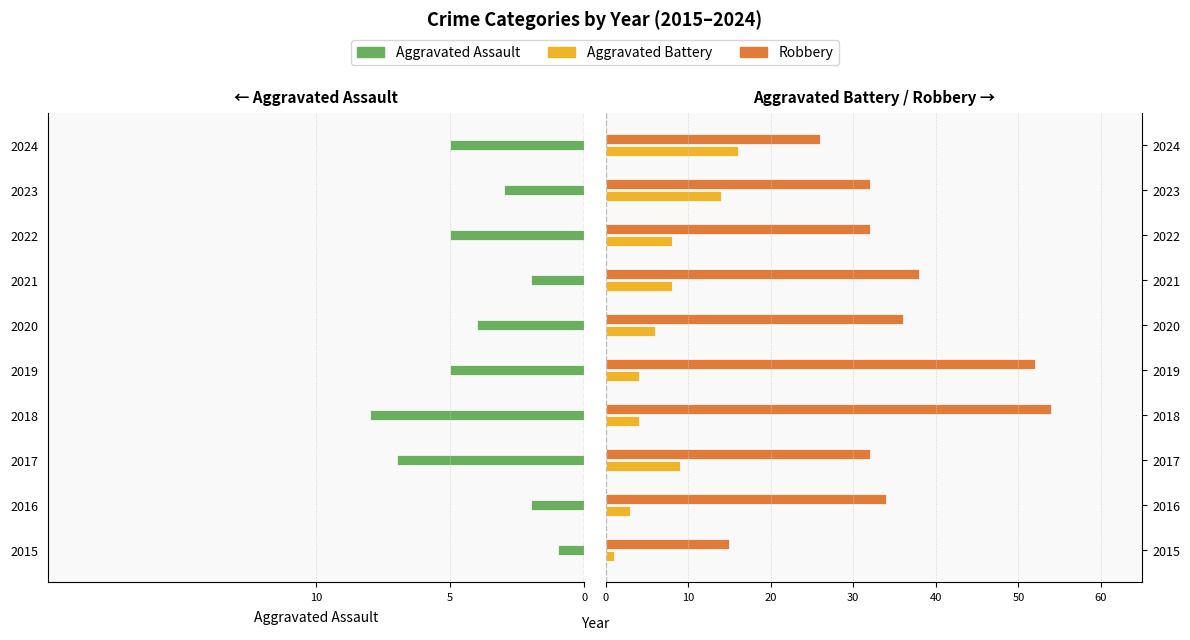

Which series has the widest spread of values?

Robbery